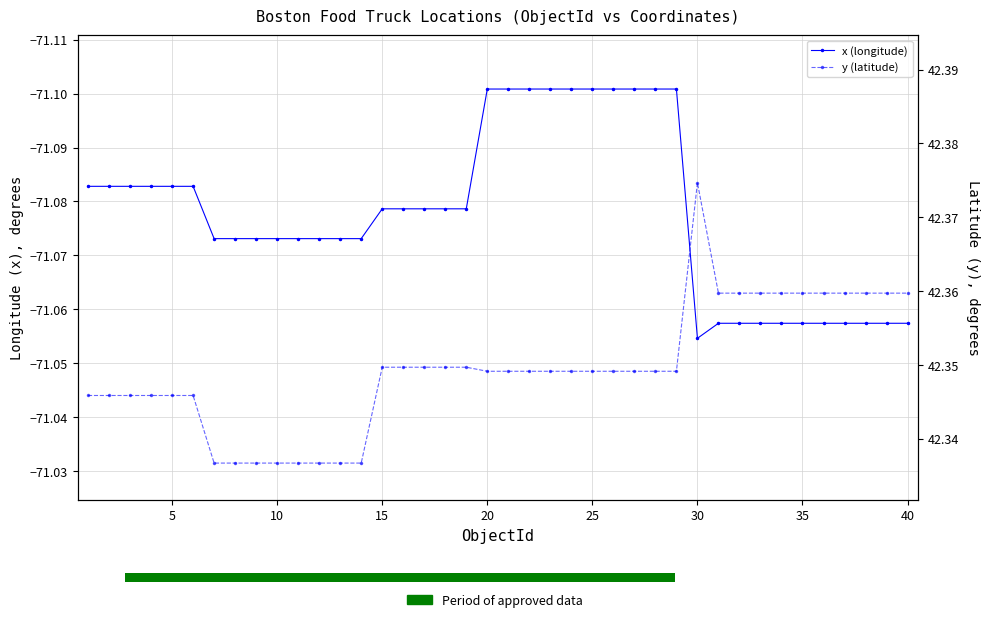

Is the value of x (longitude) at 13 greater than the value of y (latitude) at 15?

No